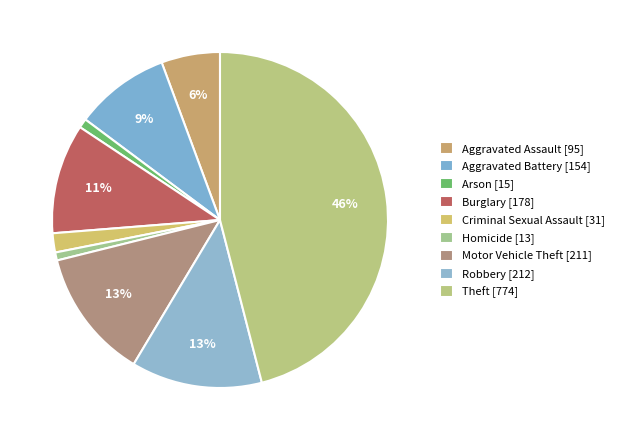

Does Burglary account for over 50% of the chart?

No